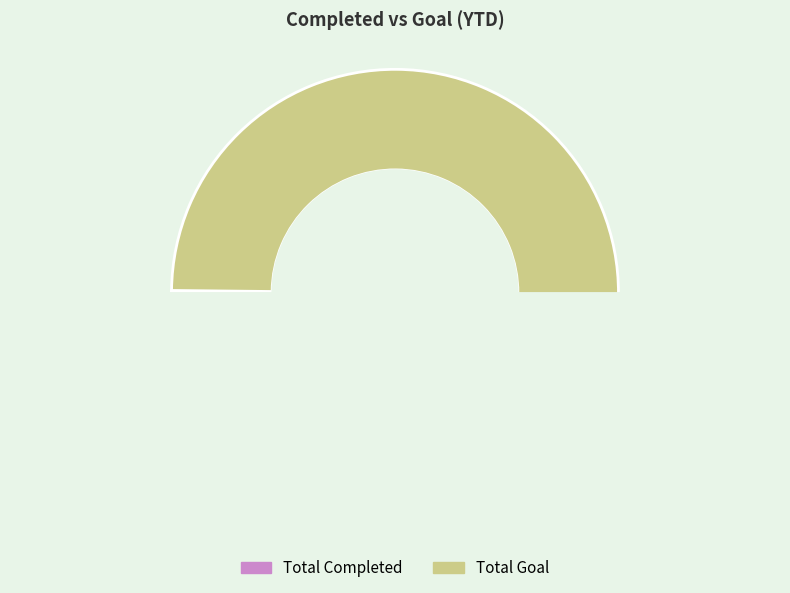

The Total Goal slice represents 90% of the pie. True or false?

False